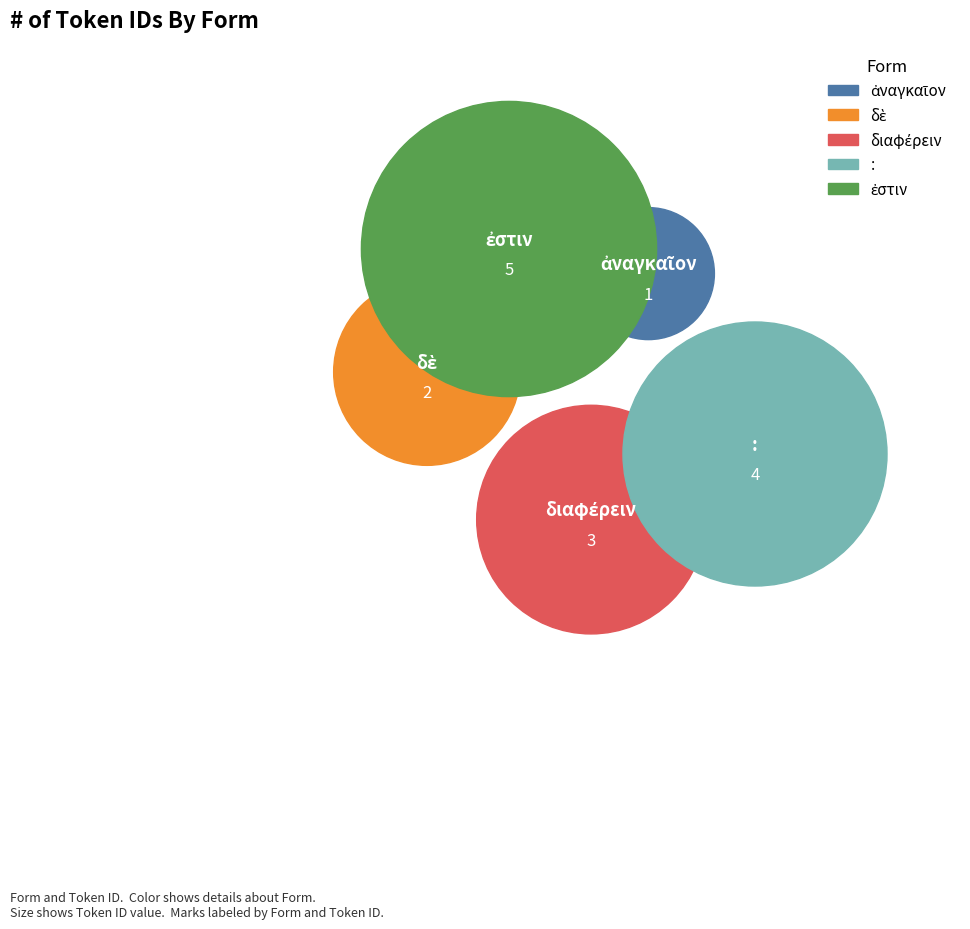

Approximately how many times larger is the value at : compared to ἐστιν?

0.8